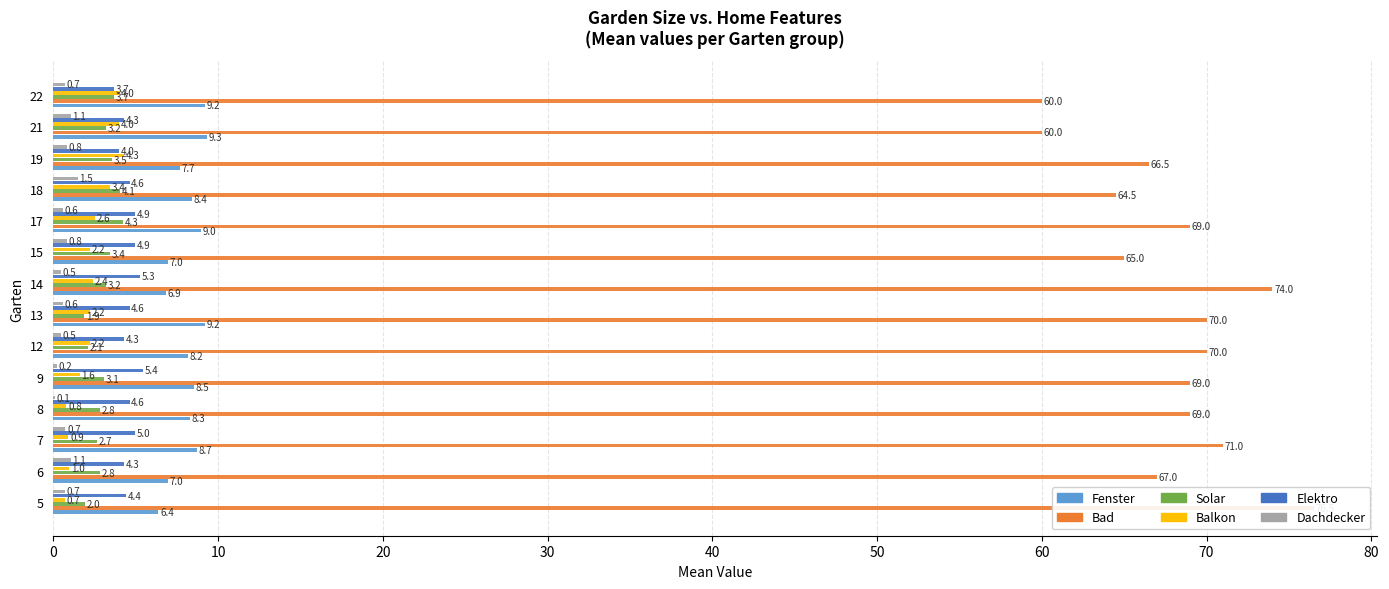

Rank the series by their maximum value, from lowest to highest.

Dachdecker, Solar, Balkon, Elektro, Fenster, Bad